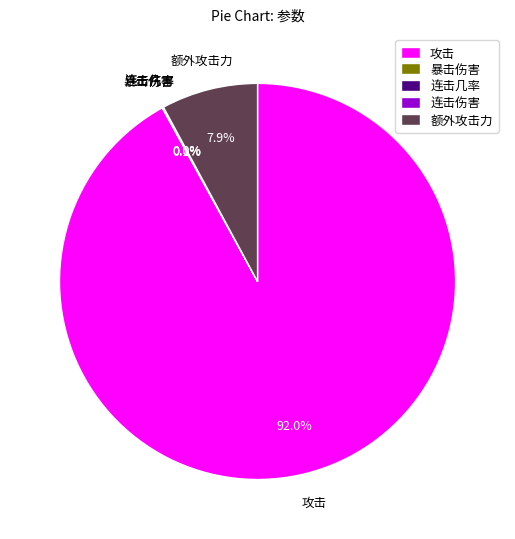

What percentage is NOT represented by 攻击?

8.0%